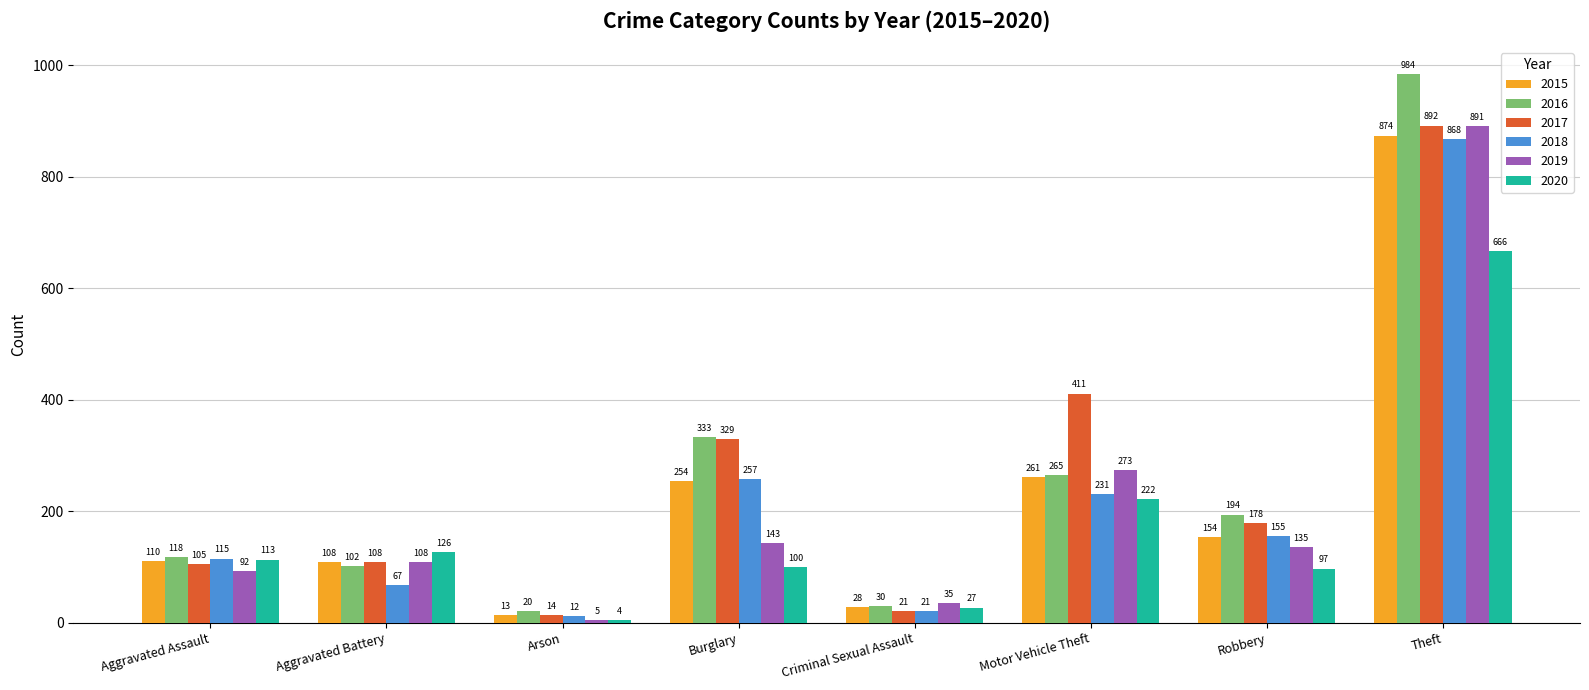

Reading left to right, list all the values displayed in this chart.

2015: Aggravated Assault=110	Aggravated Battery=108	Arson=13	Burglary=254	Criminal Sexual Assault=28	Motor Vehicle Theft=261	Robbery=154	Theft=874
2016: Aggravated Assault=118	Aggravated Battery=102	Arson=20	Burglary=333	Criminal Sexual Assault=30	Motor Vehicle Theft=265	Robbery=194	Theft=984
2017: Aggravated Assault=105	Aggravated Battery=108	Arson=14	Burglary=329	Criminal Sexual Assault=21	Motor Vehicle Theft=411	Robbery=178	Theft=892
2018: Aggravated Assault=115	Aggravated Battery=67	Arson=12	Burglary=257	Criminal Sexual Assault=21	Motor Vehicle Theft=231	Robbery=155	Theft=868
2019: Aggravated Assault=92	Aggravated Battery=108	Arson=5	Burglary=143	Criminal Sexual Assault=35	Motor Vehicle Theft=273	Robbery=135	Theft=891
2020: Aggravated Assault=113	Aggravated Battery=126	Arson=4	Burglary=100	Criminal Sexual Assault=27	Motor Vehicle Theft=222	Robbery=97	Theft=666